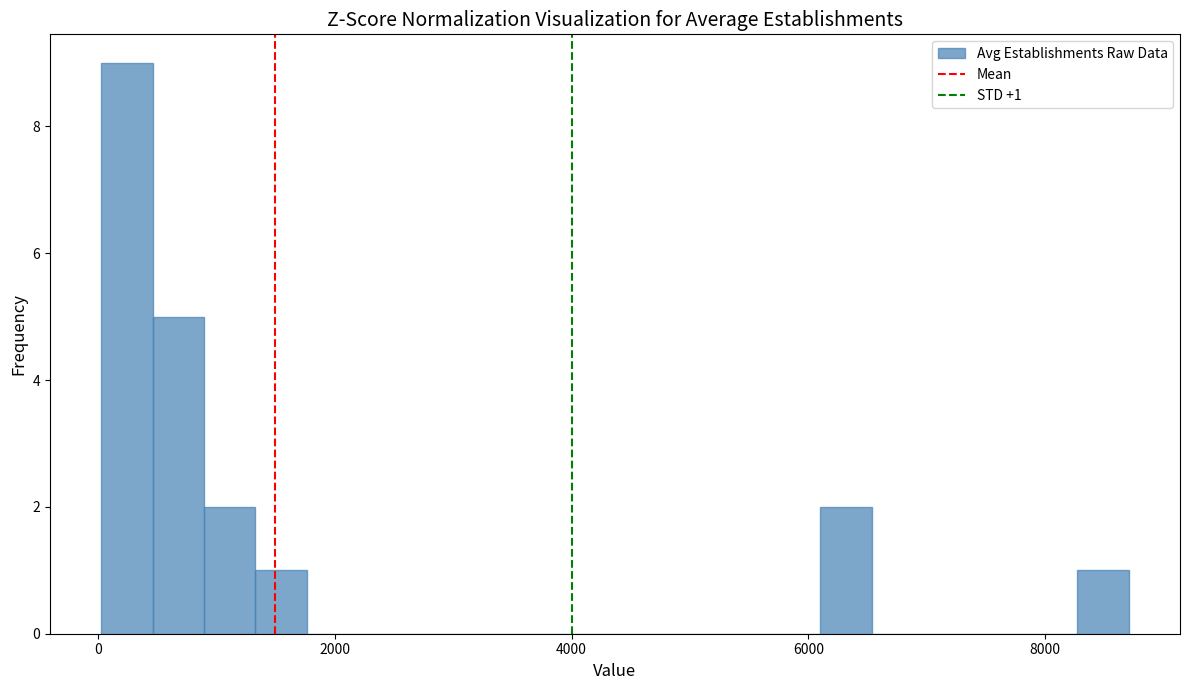

Around what value on the x-axis is the tallest bar? Give the approximate position of its centre, as read against the axis.

200